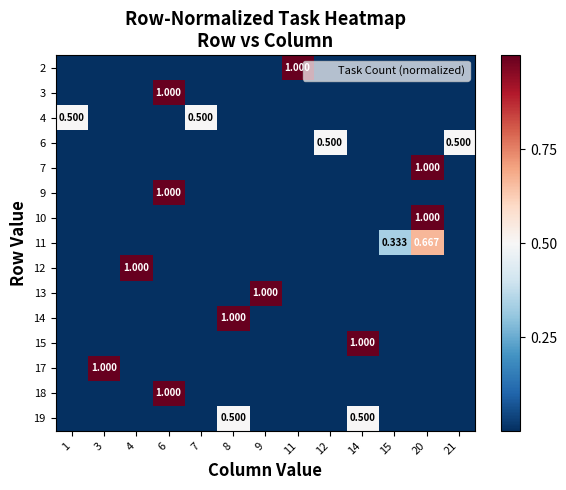

At which category does the chart reach its peak across all series?

11